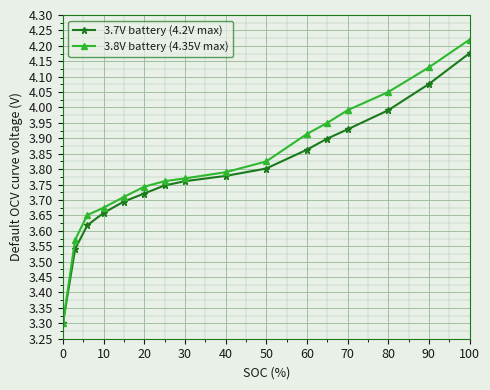

Which series has the widest spread of values?

3.8V battery (4.35V max)